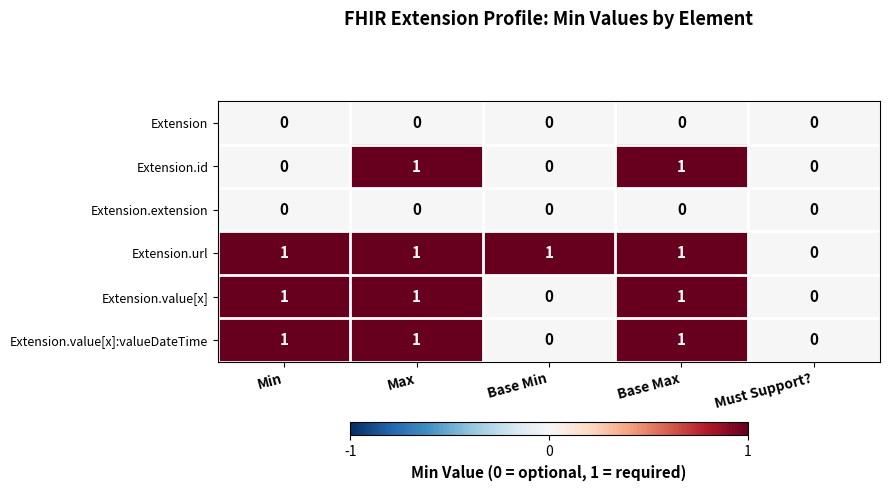

The value of Extension.value[x]:valueDateTime at Max is 1. True or false?

True